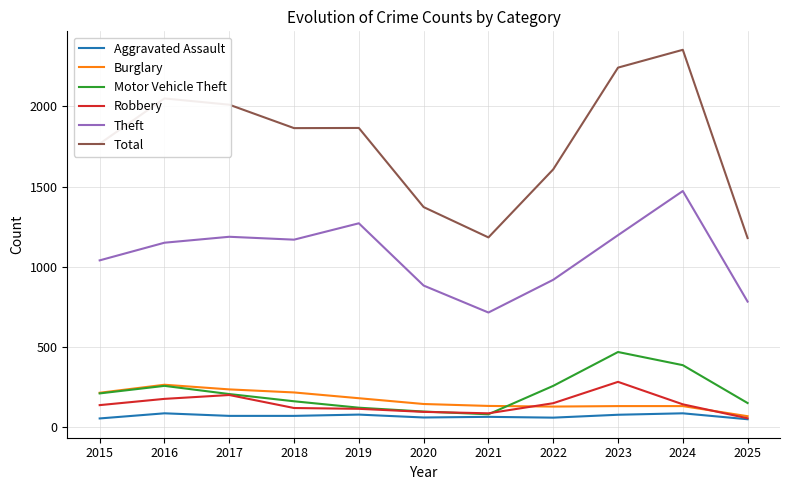

What is the difference between the second highest and second lowest values in the Theft series?

488